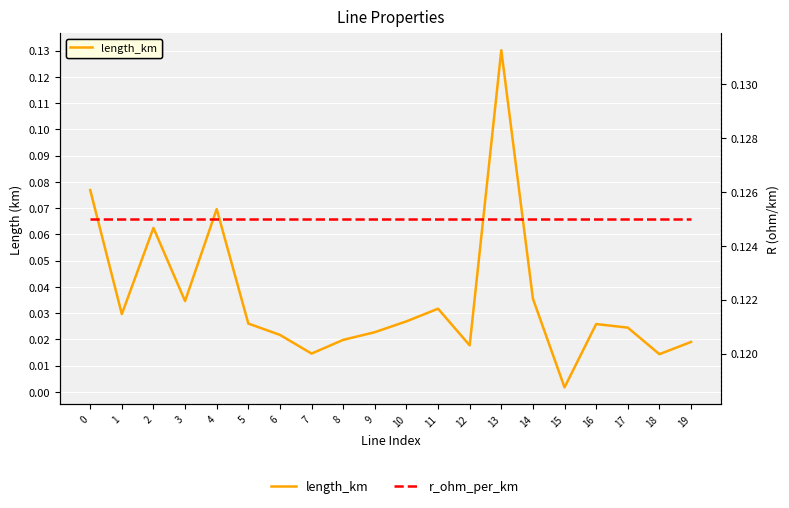

Reading left to right, what are all the values shown in this chart?

length_km: 0.1	0.0	0.1	0.0	0.1	0.0	0.0	0.0	0.0	0.0	0.0	0.0	0.0	0.1	0.0	0.0	0.0	0.0	0.0	0.0
r_ohm_per_km: 0.1	0.1	0.1	0.1	0.1	0.1	0.1	0.1	0.1	0.1	0.1	0.1	0.1	0.1	0.1	0.1	0.1	0.1	0.1	0.1